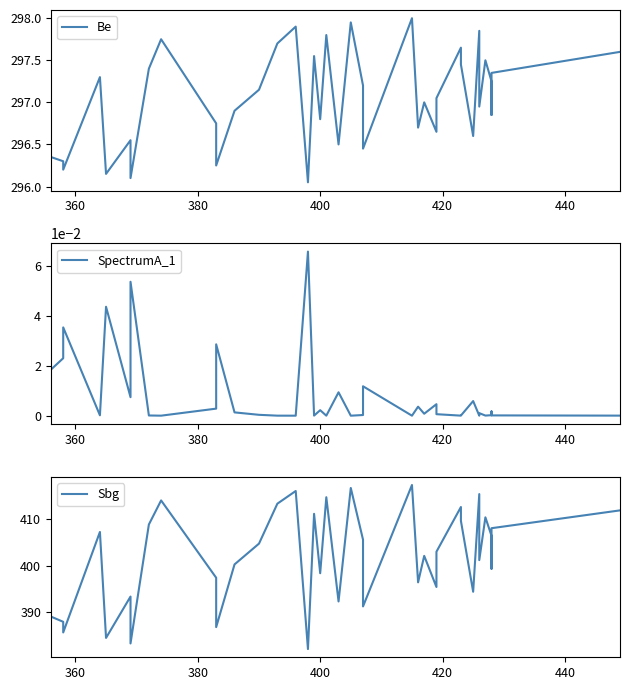

What are all the series names shown in the legend?

Be, SpectrumA_1, Sbg